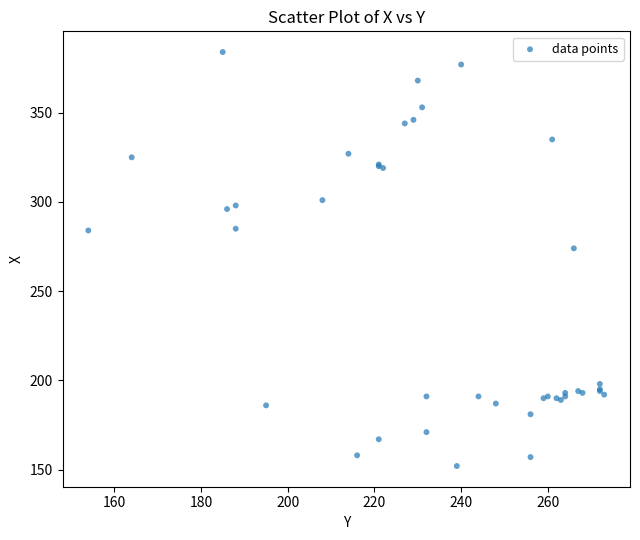

What Y value in the scatter plot is closest to 268?

274